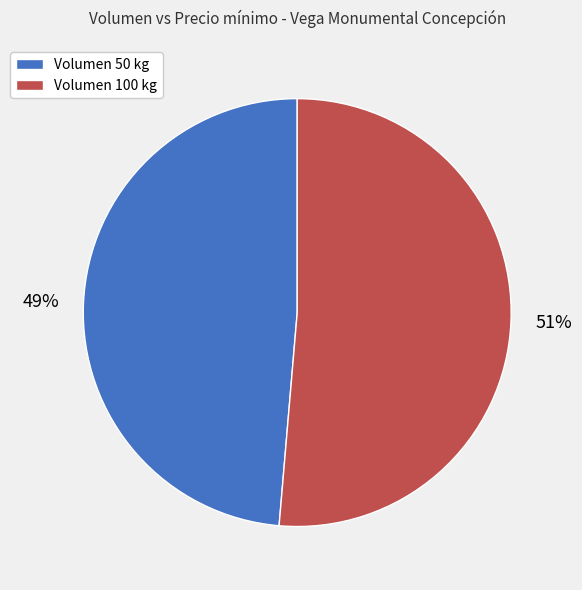

How many slices are in this pie chart?

2